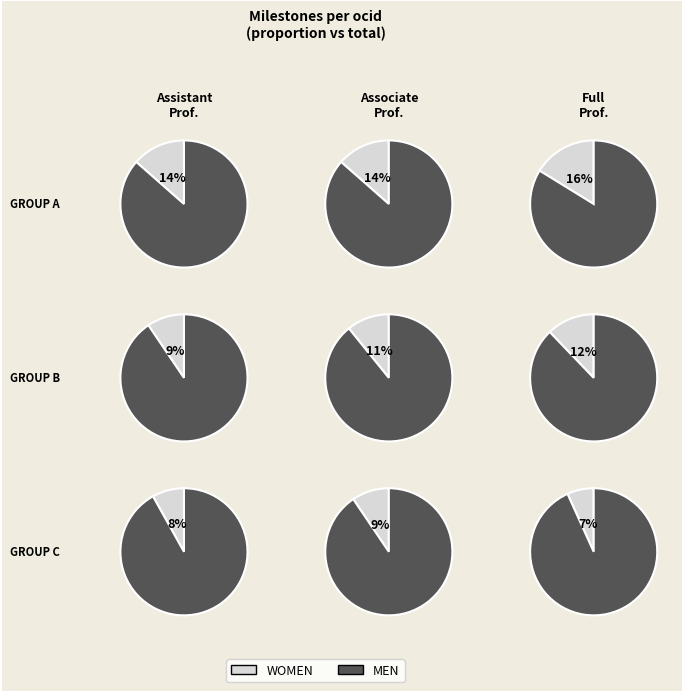

The ocds-mfx54g-3 slice represents 22% of the pie. True or false?

False